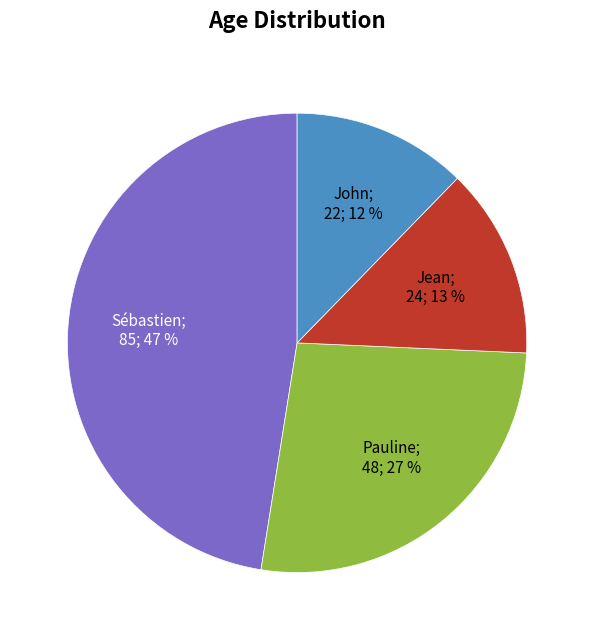

To the nearest percent, what is the difference between the largest and smallest slice percentages?

35%